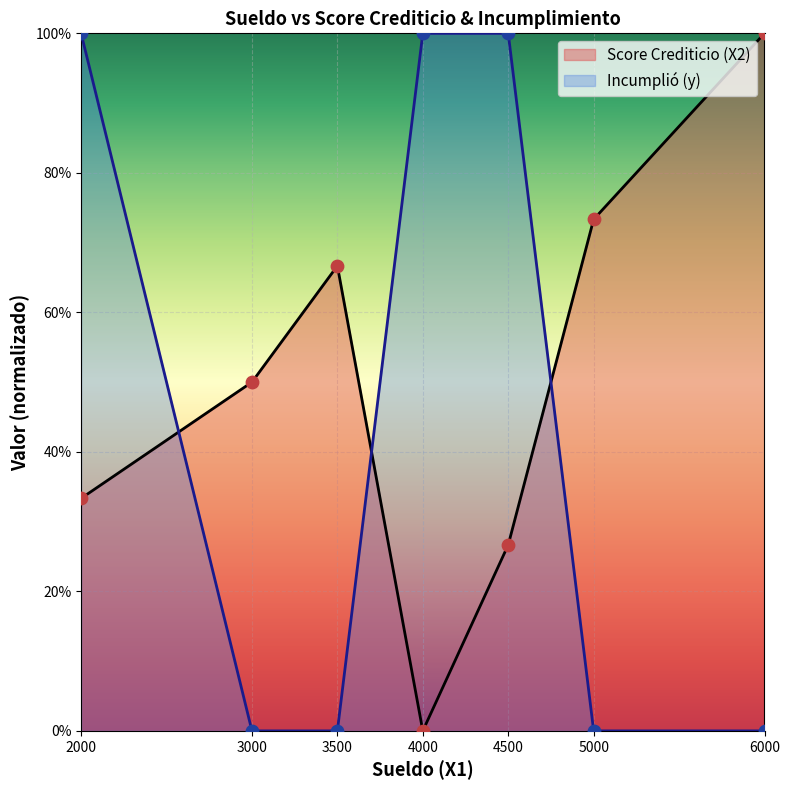

What are all the series names shown in the legend?

Score Crediticio (X2), Incumplió (y)